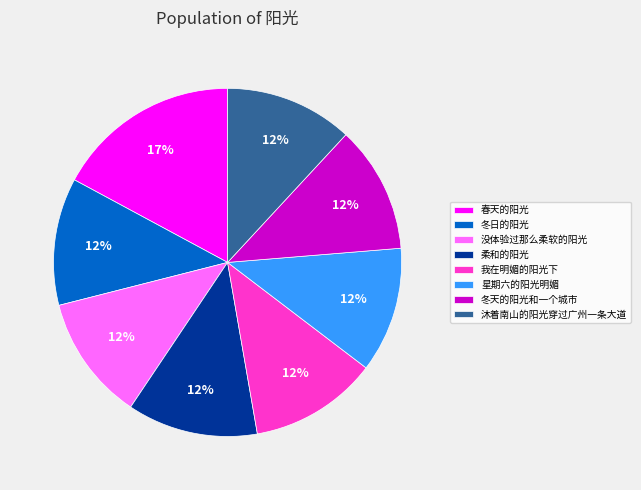

Is the sum of 沐着南山的阳光穿过广州一条大道 and 冬天的阳光和一个城市 greater than half?

No